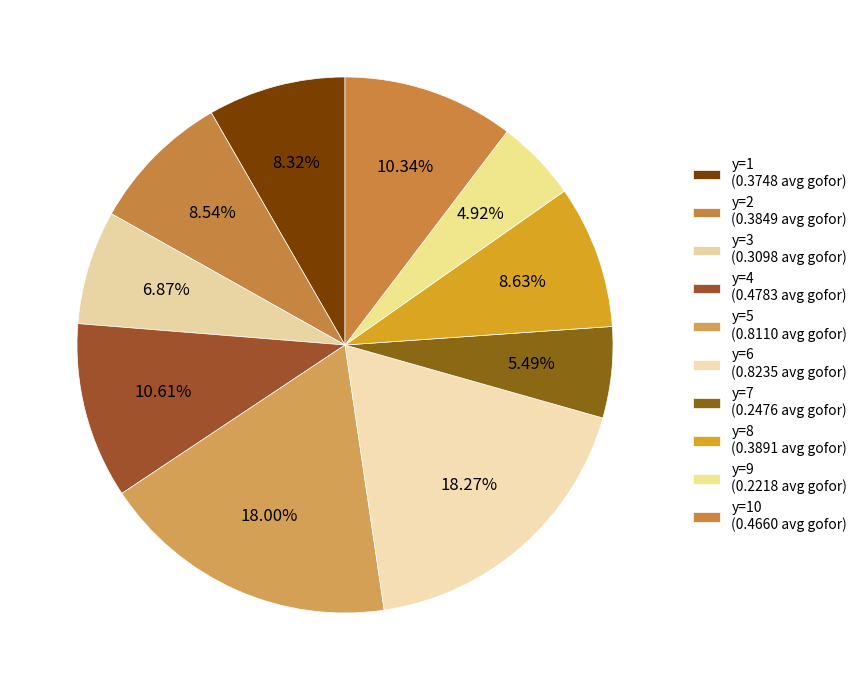

Is there a majority slice in this chart?

No